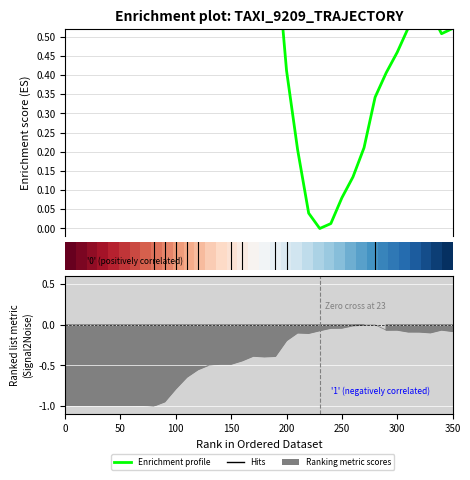

The lat series shows 0.6 at 20. True or false?

False